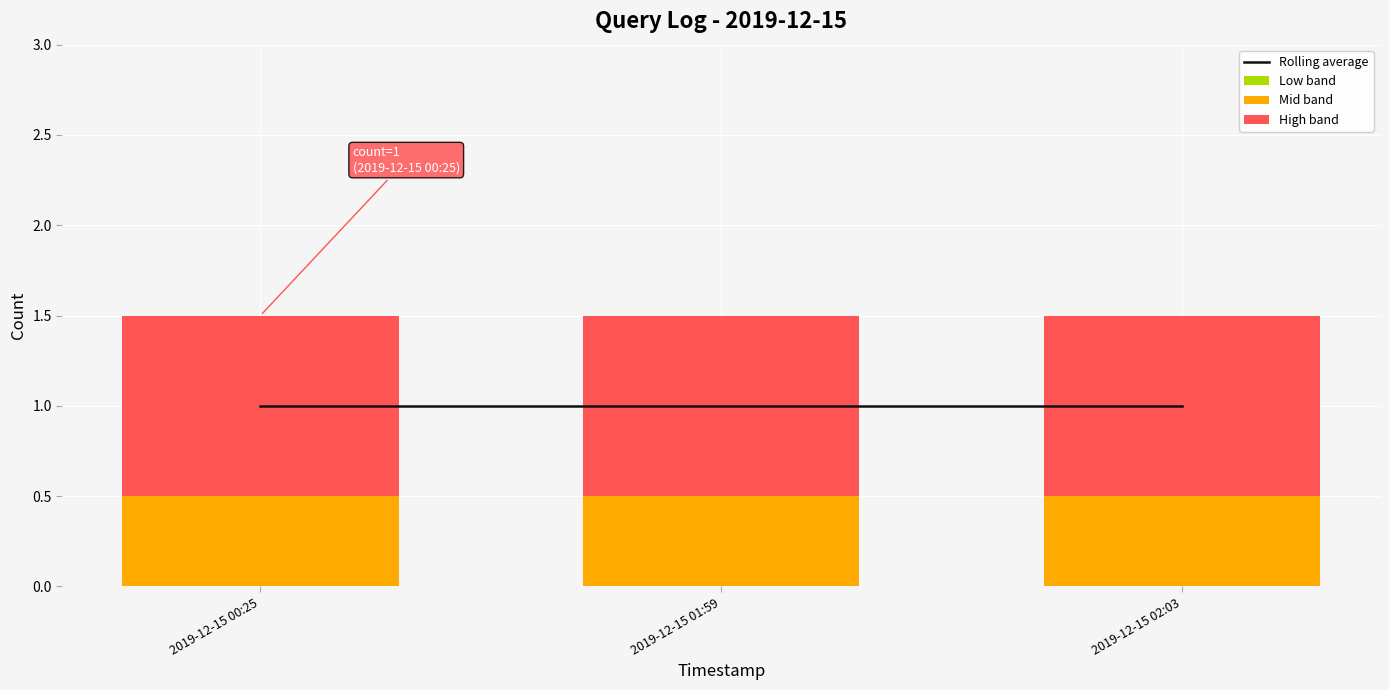

At how many categories does at least one series exceed 0?

3